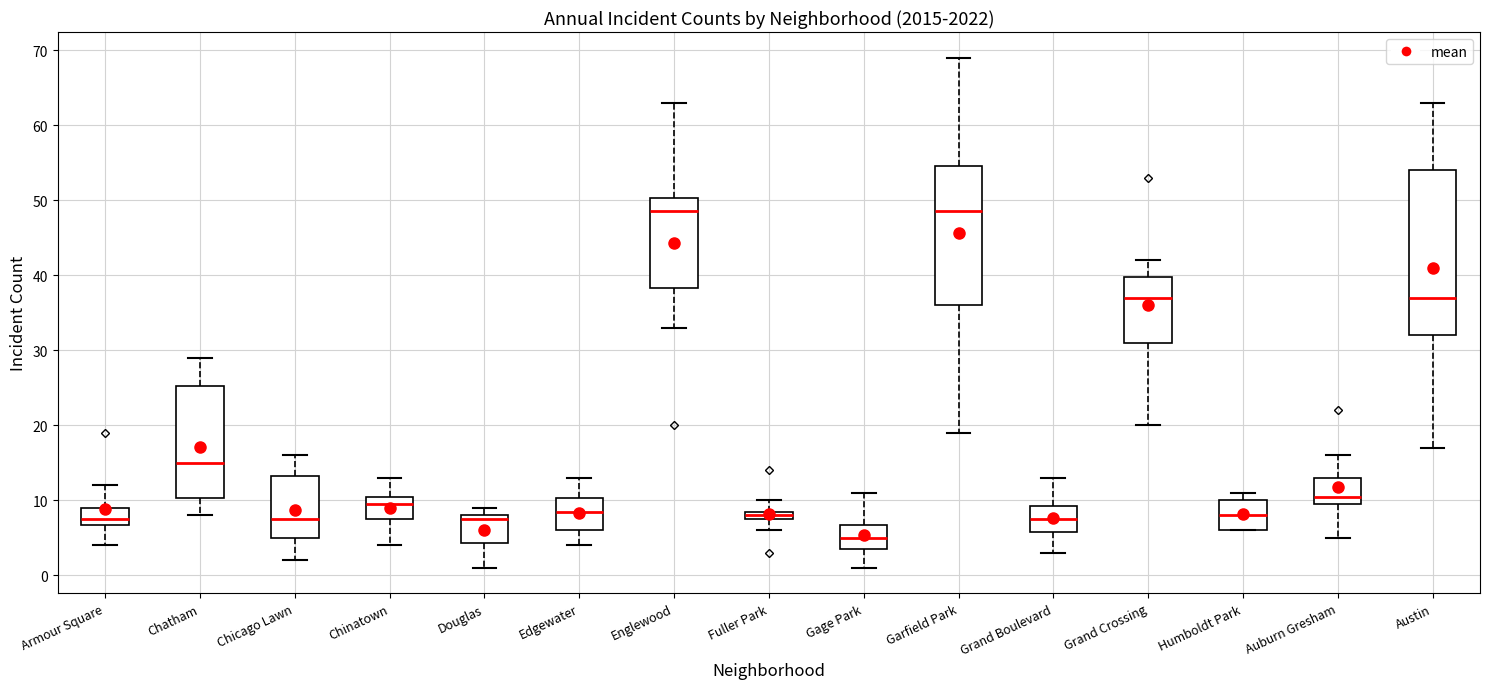

Which box has the lowest median line?

Gage Park